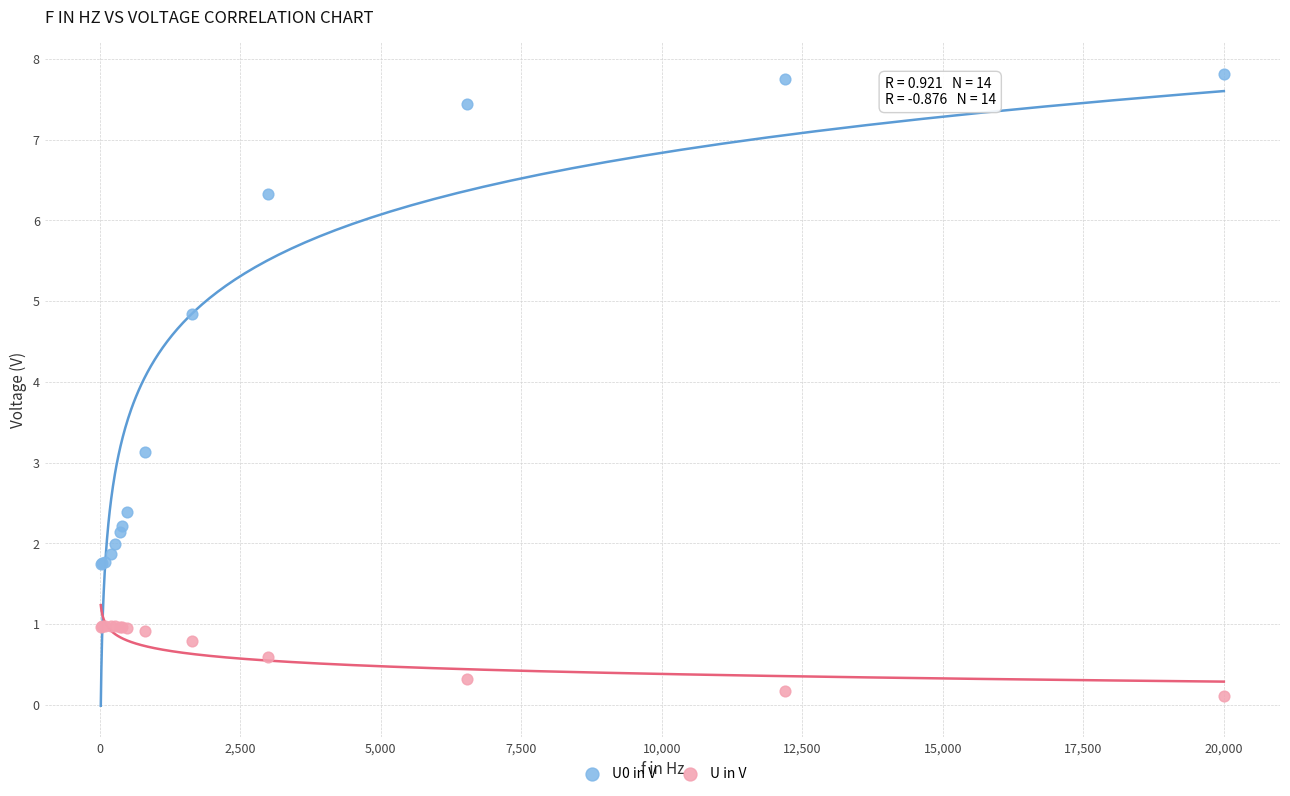

Which series contains the lowest Y value?

U in V